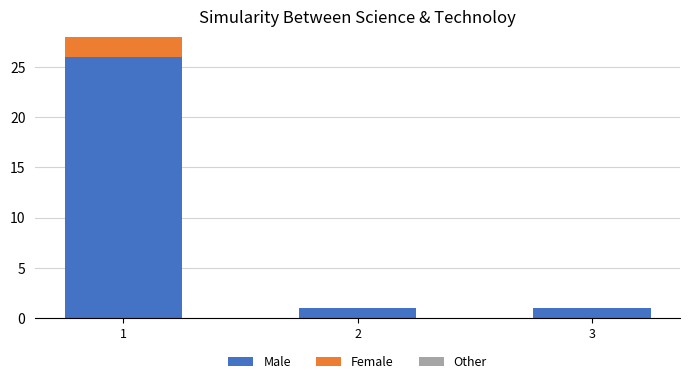

Which category has the lowest value in the Female series?

2